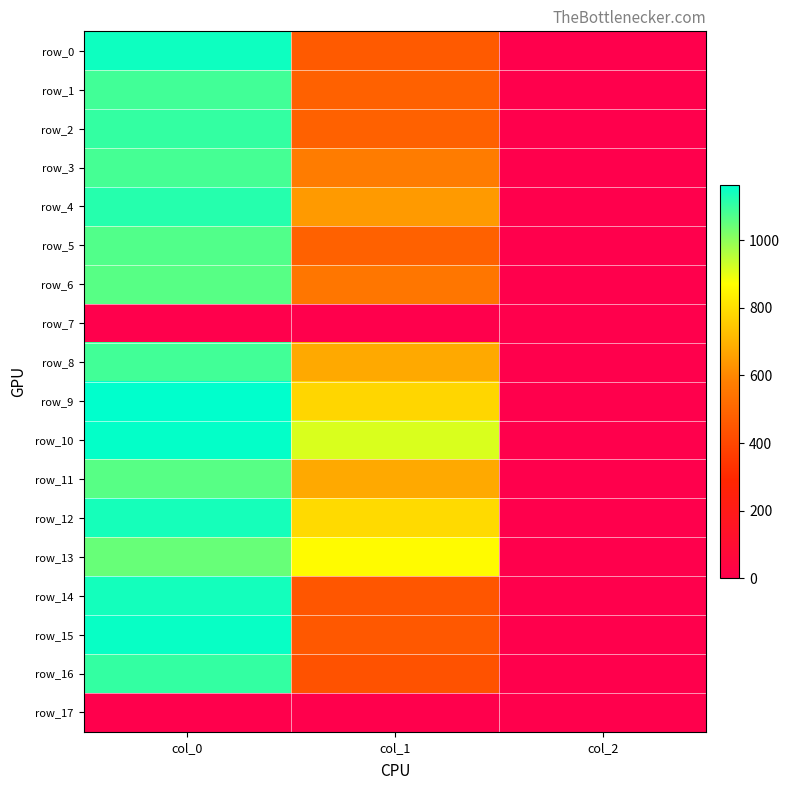

What is the maximum value for row_10?

1156.7